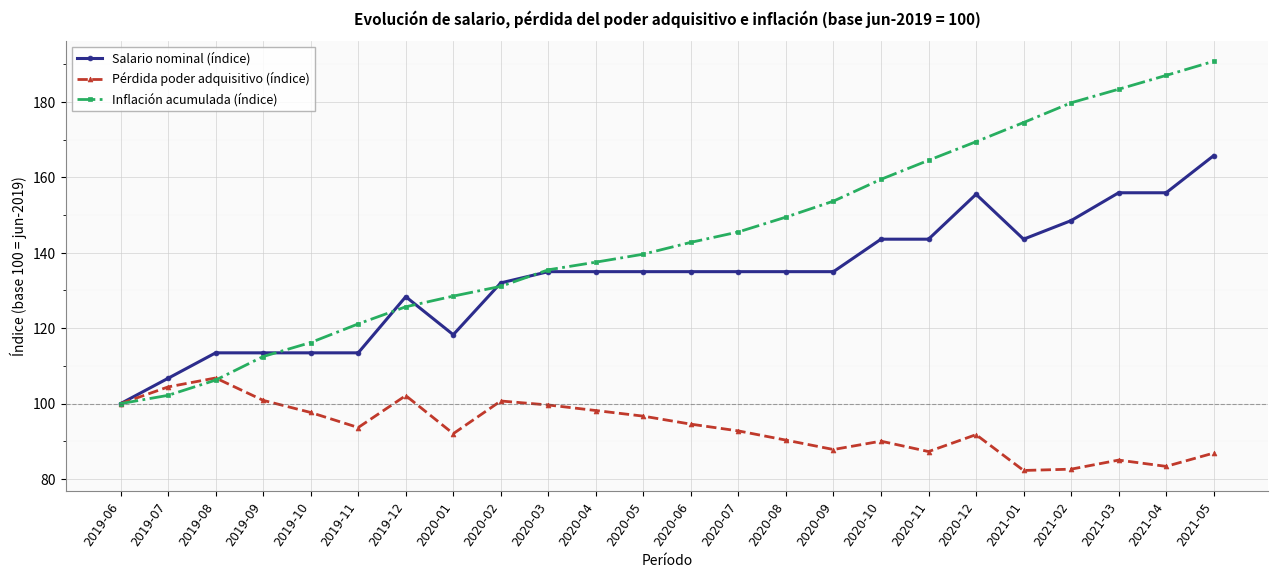

True or false: Salario nominal (índice) has a value of 58.8 at 2019-06.

False